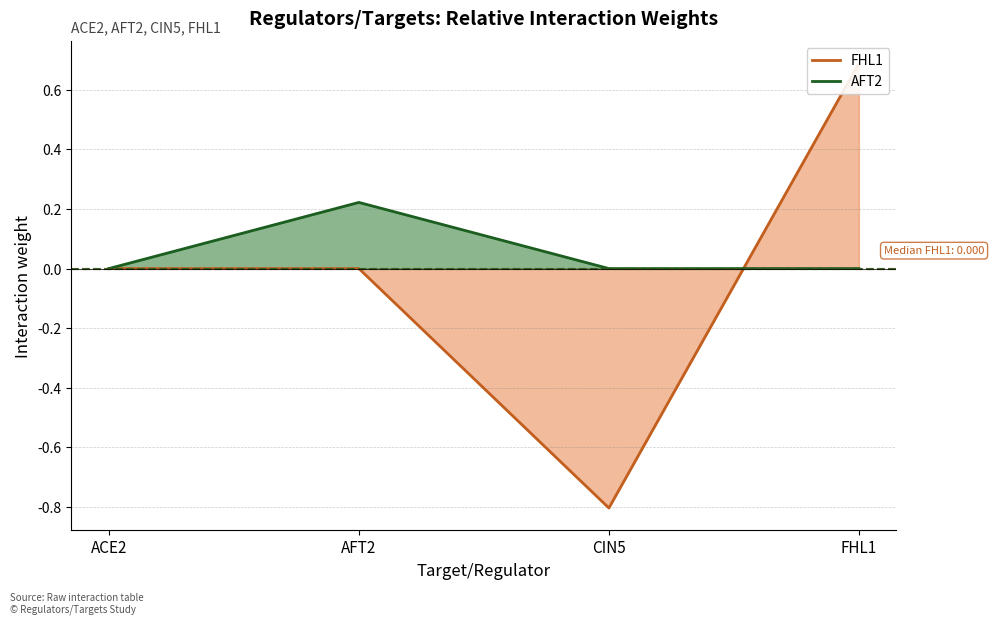

At which category is the sum across all series the highest?

FHL1